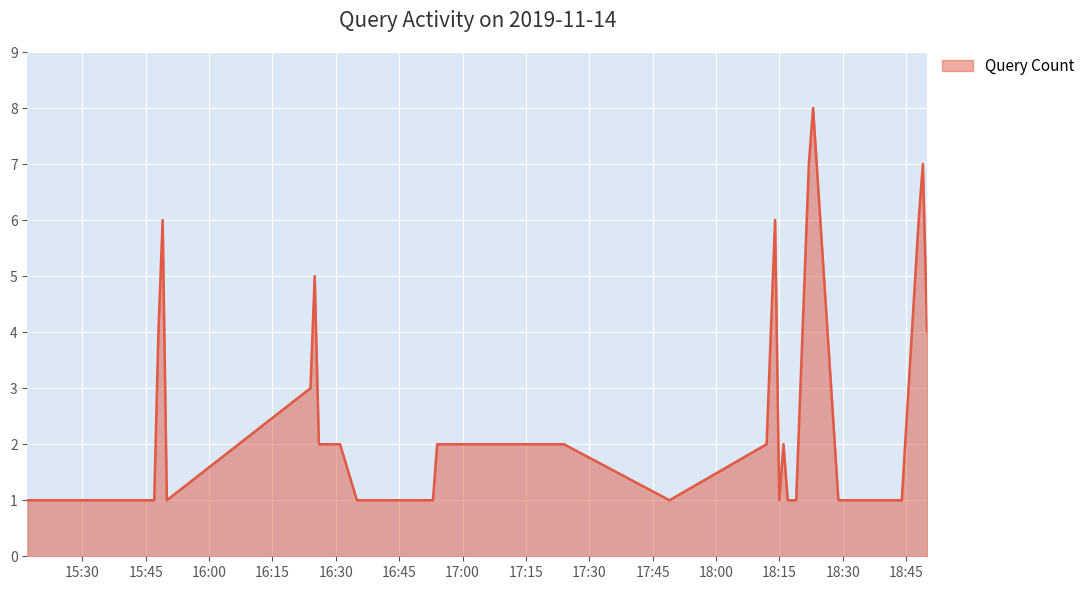

True or false: the data has more than 2 interior local peaks.

True